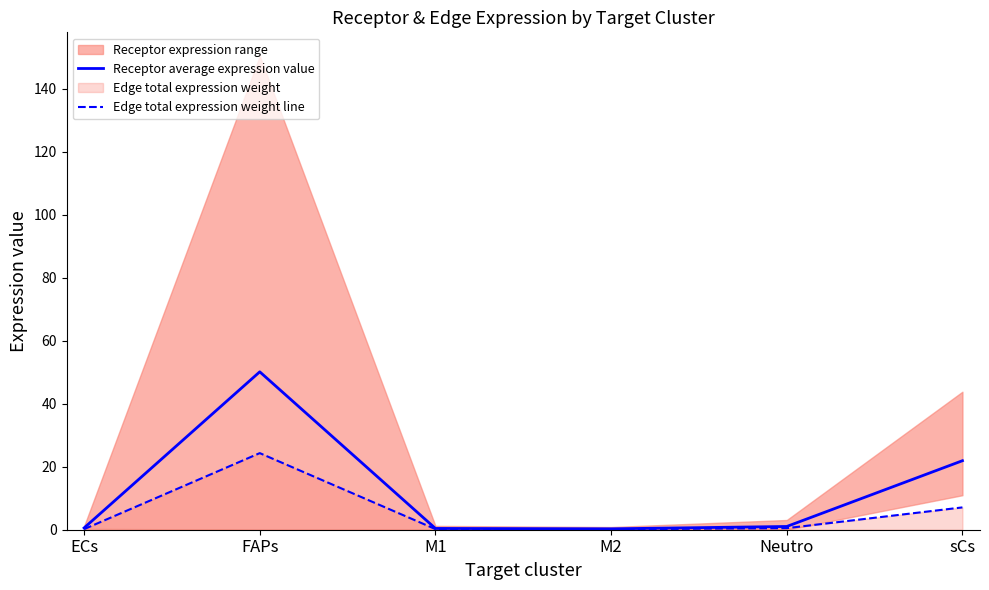

What is the minimum value shown in the chart?

0.1